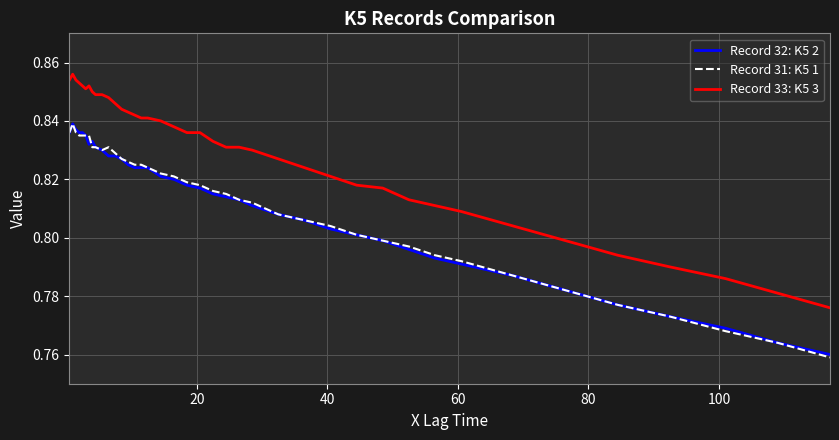

Which series has the largest total across all categories?

Record 33: K5 3